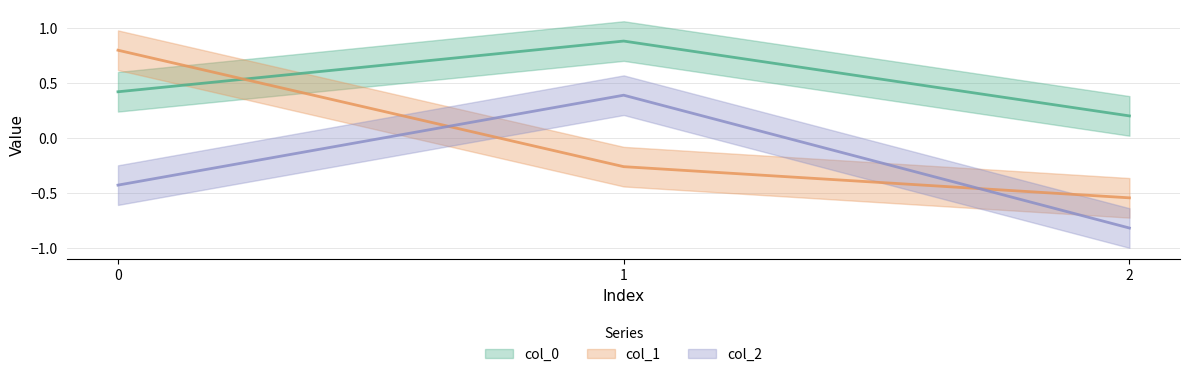

Is it true that col_1 equals 0.8 at 0?

True